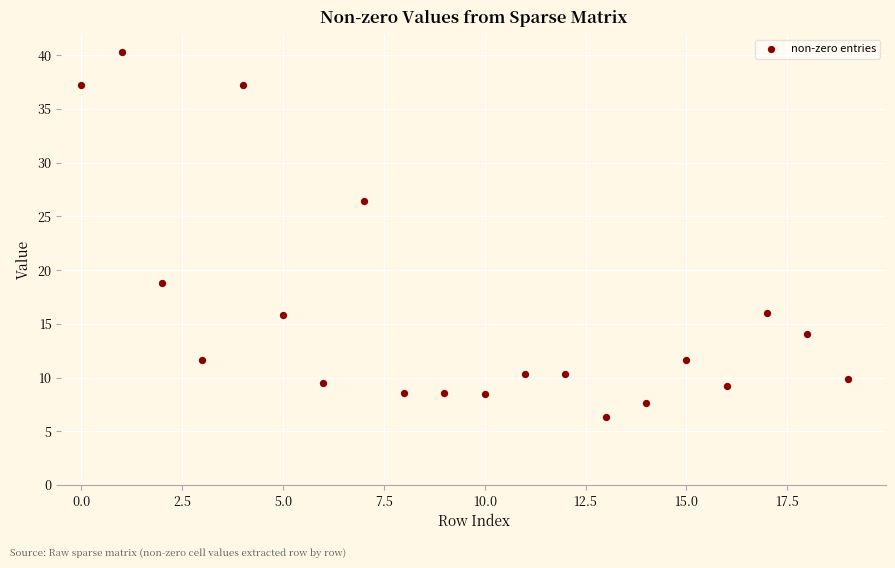

What Y value in the scatter plot is closest to 23?

26.4